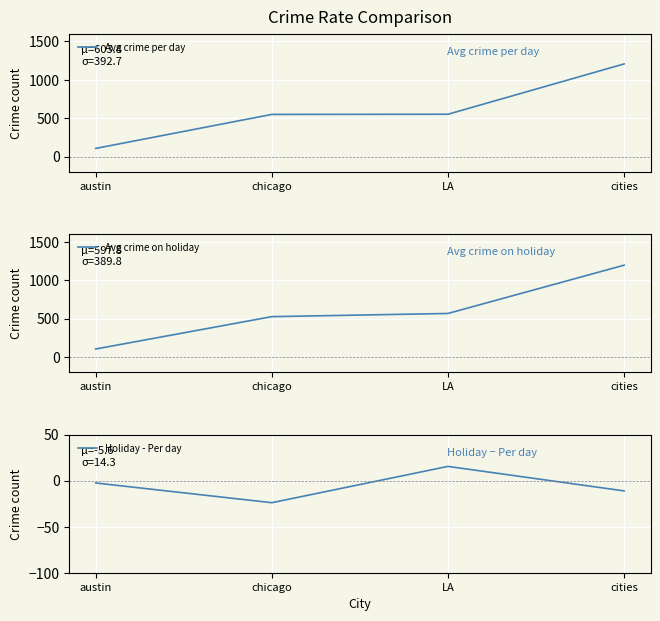

At which category does the chart reach its peak across all series?

cities